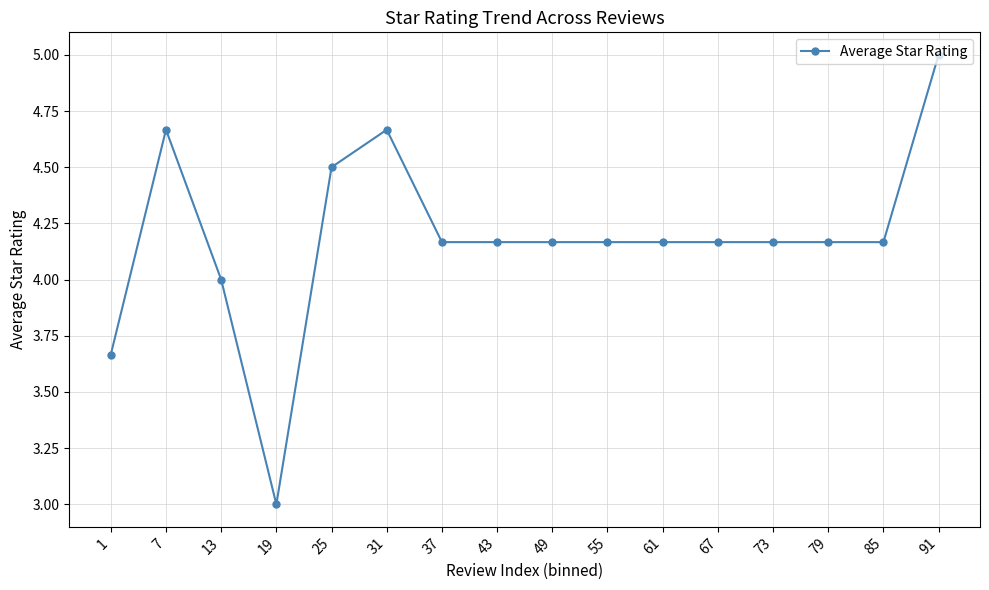

Count the number of categories in the chart.

16